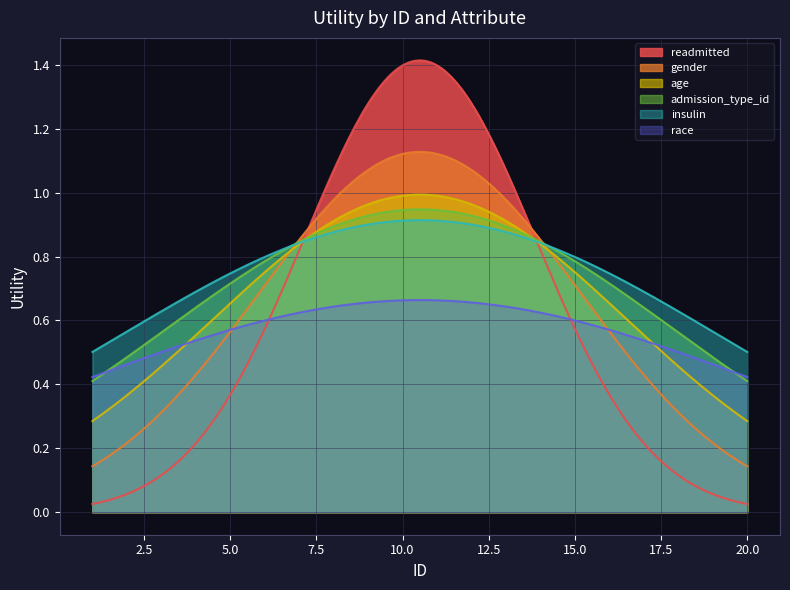

Is the value of age at 8 greater than the value of race at 1?

Yes